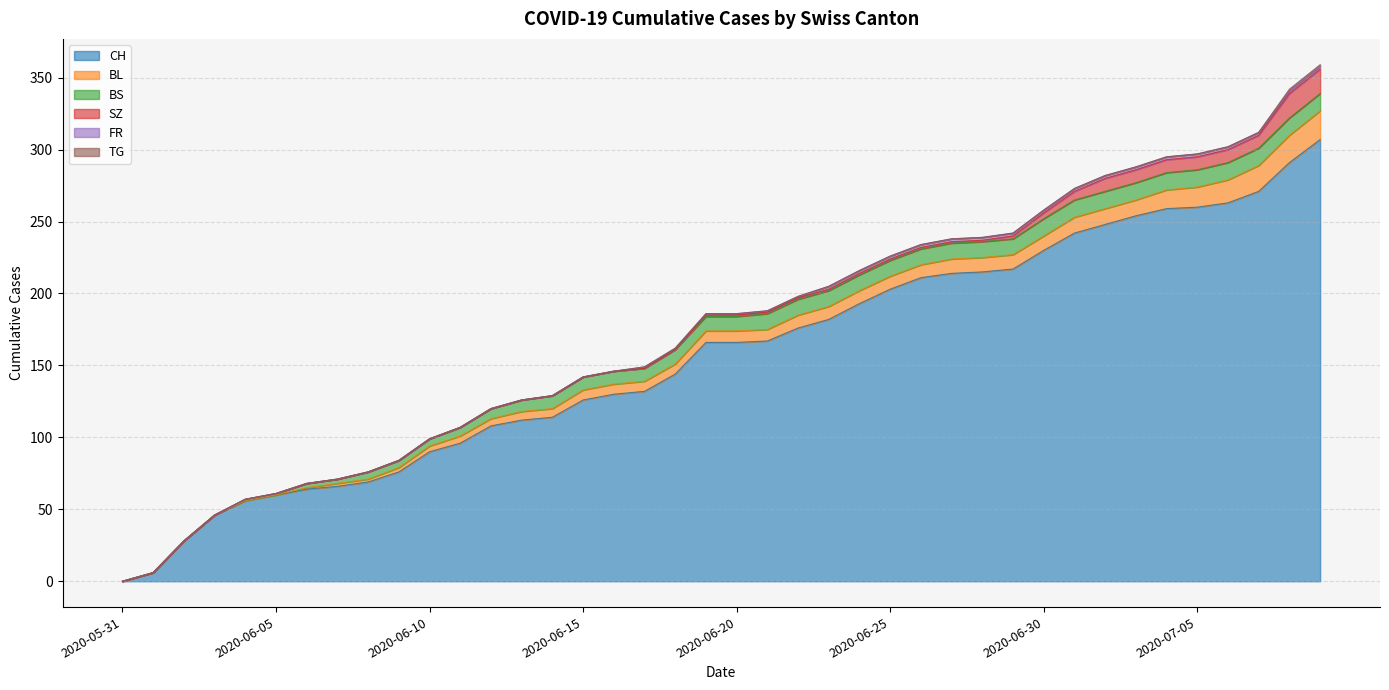

What is the label of the 29th point from the left?

2020-06-28